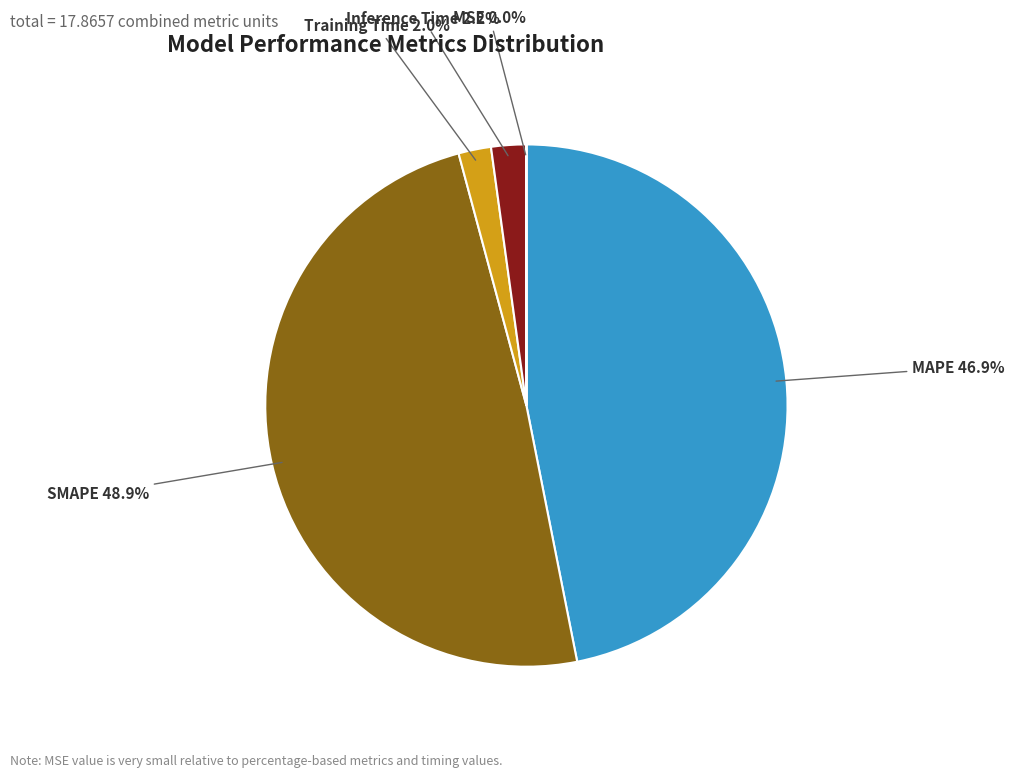

Which category has the biggest portion of the pie?

SMAPE